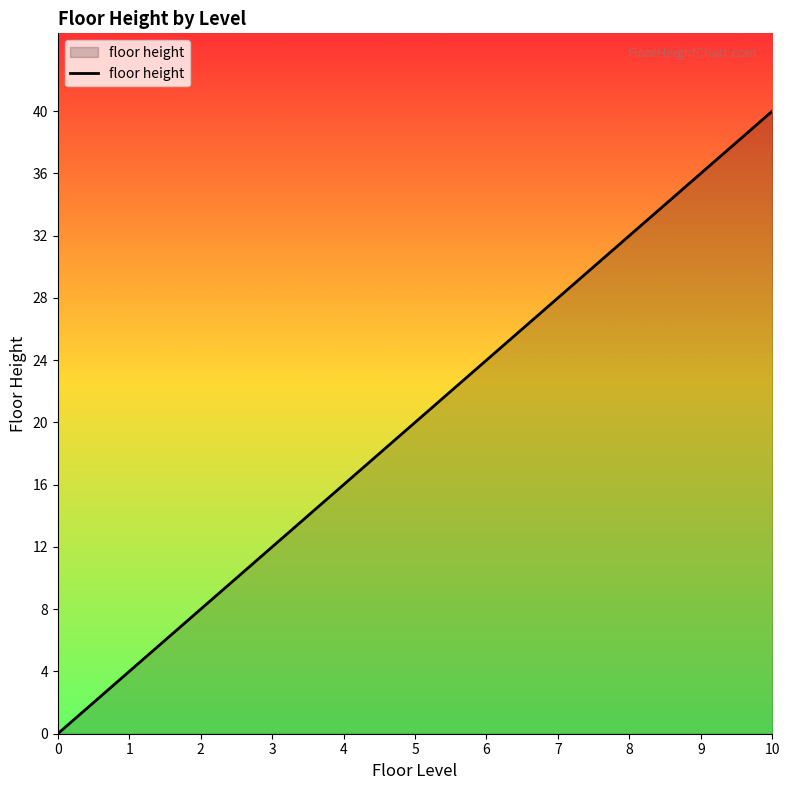

Approximately how many times larger is the value at 10 compared to 4?

2.5